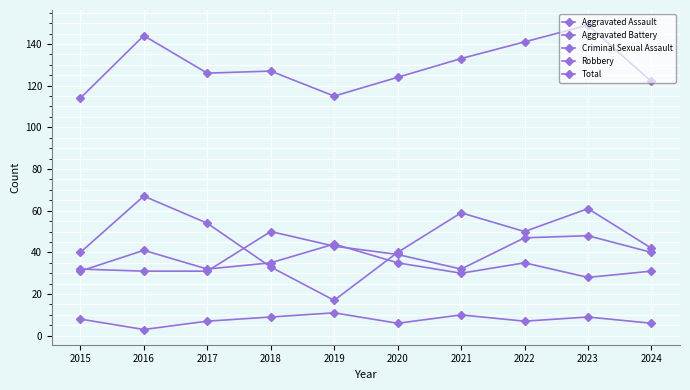

Reading left to right, transcribe all the data shown in this chart.

Aggravated Assault: 32	31	31	50	43	39	32	47	48	40
Aggravated Battery: 31	41	32	35	44	35	30	35	28	31
Criminal Sexual Assault: 8	3	7	9	11	6	10	7	9	6
Robbery: 40	67	54	33	17	40	59	50	61	42
Total: 114	144	126	127	115	124	133	141	149	122